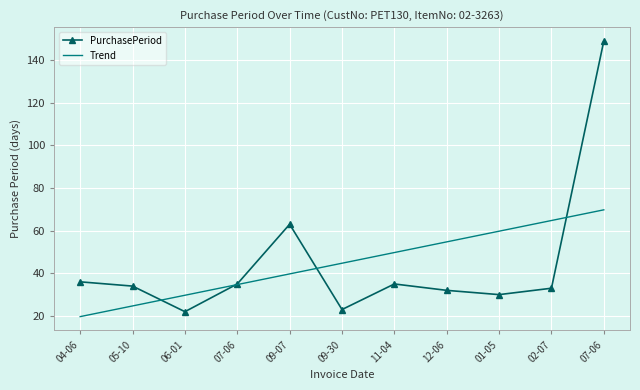

What is the label of the 9th point from the right?

06-01